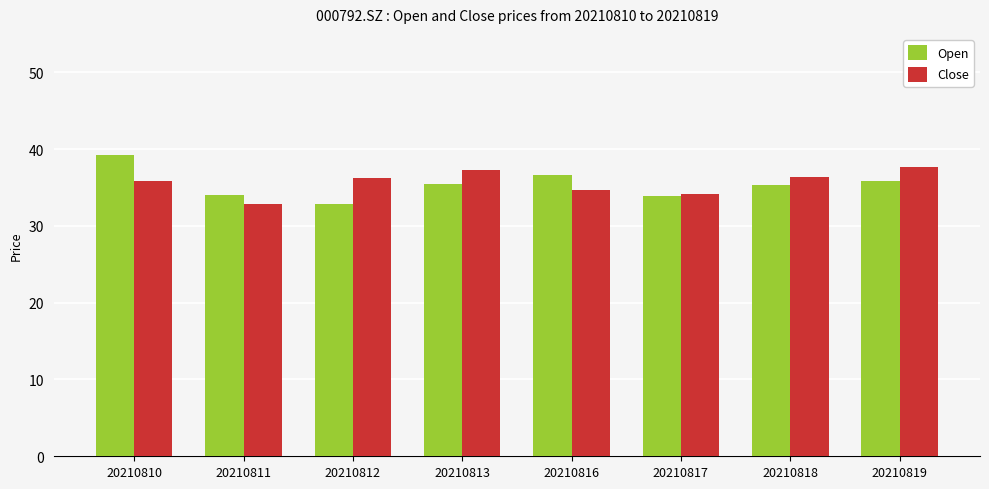

Is the value of Open at 20210810 greater than the value of Close at 20210811?

Yes